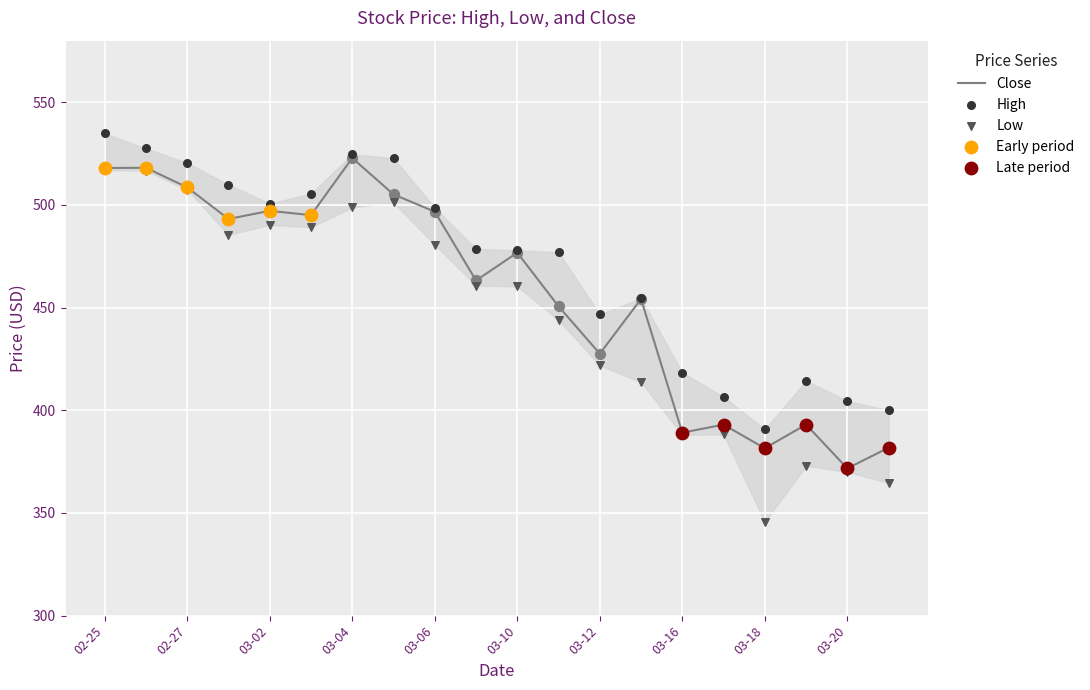

Which series has the largest Y range (max minus min)?

Low